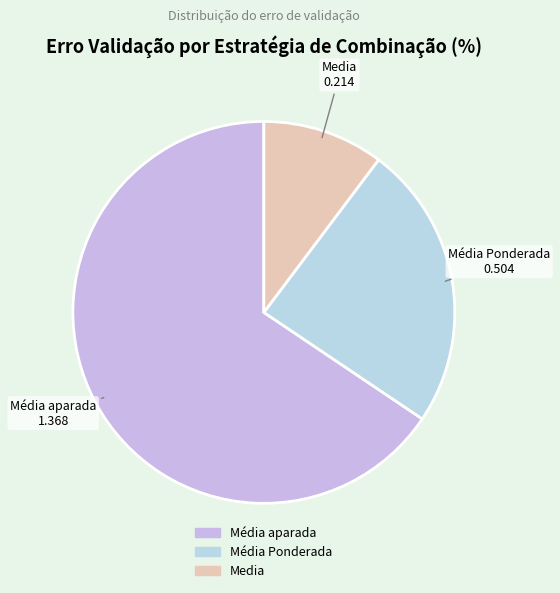

Is there a majority slice in this chart?

Yes